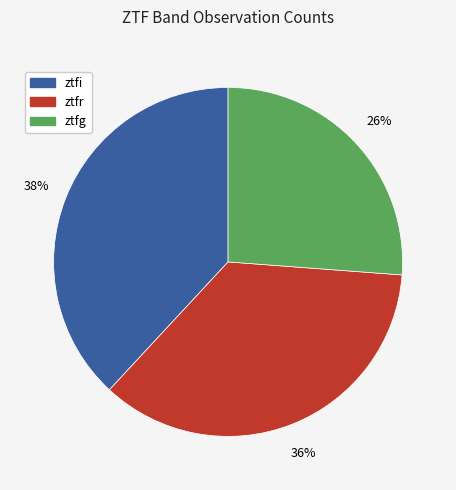

Is the sum of ztfr and ztfg greater than half?

Yes